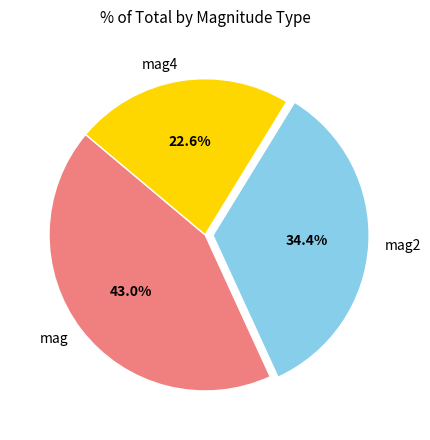

Does mag4 account for over 50% of the chart?

No